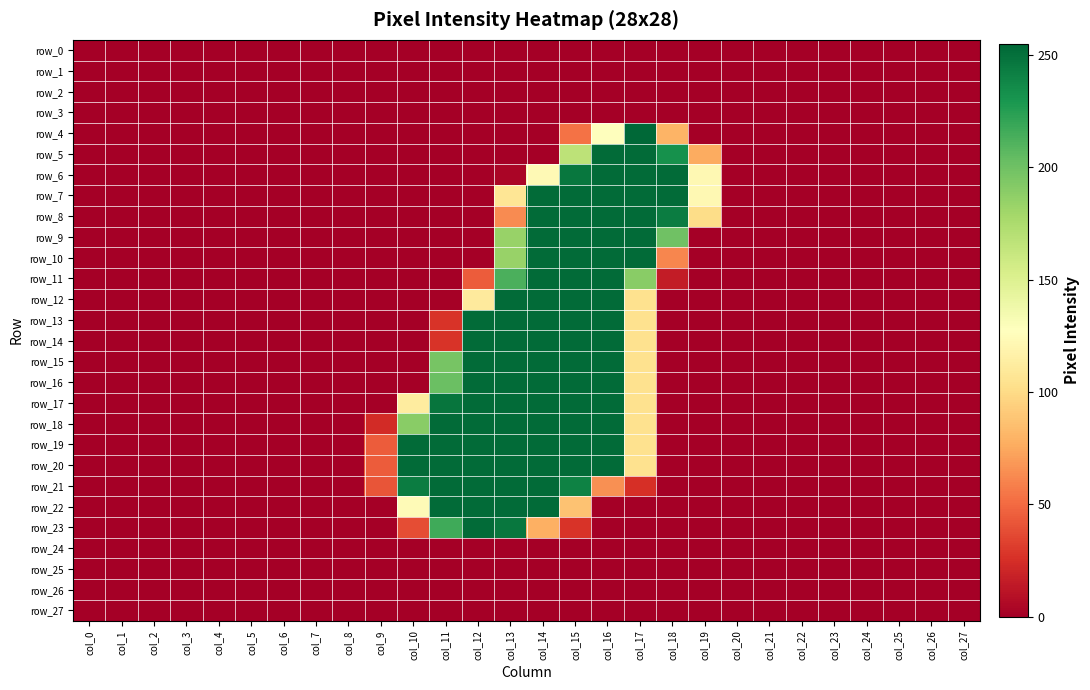

Reading right to left, what are all the values shown in this chart?

row_0: 0	0	0	0	0	0	0	0	0	0	0	0	0	0	0	0	0	0	0	0	0	0	0	0	0	0	0	0
row_1: 0	0	0	0	0	0	0	0	0	0	0	0	0	0	0	0	0	0	0	0	0	0	0	0	0	0	0	0
row_2: 0	0	0	0	0	0	0	0	0	0	0	0	0	0	0	0	0	0	0	0	0	0	0	0	0	0	0	0
row_3: 0	0	0	0	0	0	0	0	0	0	0	0	0	0	0	0	0	0	0	0	0	0	0	0	0	0	0	0
row_4: 0	0	0	0	0	0	0	0	0	80	255	128	53	0	0	0	0	0	0	0	0	0	0	0	0	0	0	0
row_5: 0	0	0	0	0	0	0	0	76	233	253	253	167	0	0	0	0	0	0	0	0	0	0	0	0	0	0	0
row_6: 0	0	0	0	0	0	0	0	122	253	253	253	247	123	3	0	0	0	0	0	0	0	0	0	0	0	0	0
row_7: 0	0	0	0	0	0	0	0	122	253	253	253	253	253	107	0	0	0	0	0	0	0	0	0	0	0	0	0
row_8: 0	0	0	0	0	0	0	0	101	244	253	253	253	253	63	0	0	0	0	0	0	0	0	0	0	0	0	0
row_9: 0	0	0	0	0	0	0	0	0	200	253	253	253	253	184	0	0	0	0	0	0	0	0	0	0	0	0	0
row_10: 0	0	0	0	0	0	0	0	0	61	253	253	253	253	184	0	0	0	0	0	0	0	0	0	0	0	0	0
row_11: 0	0	0	0	0	0	0	0	0	15	190	253	253	253	213	44	0	0	0	0	0	0	0	0	0	0	0	0
row_12: 0	0	0	0	0	0	0	0	0	0	104	253	253	253	253	111	1	0	0	0	0	0	0	0	0	0	0	0
row_13: 0	0	0	0	0	0	0	0	0	0	104	253	253	253	253	253	27	0	0	0	0	0	0	0	0	0	0	0
row_14: 0	0	0	0	0	0	0	0	0	0	104	253	253	253	253	253	27	0	0	0	0	0	0	0	0	0	0	0
row_15: 0	0	0	0	0	0	0	0	0	0	104	253	253	253	253	253	197	0	0	0	0	0	0	0	0	0	0	0
row_16: 0	0	0	0	0	0	0	0	0	0	104	253	253	253	253	253	202	0	0	0	0	0	0	0	0	0	0	0
row_17: 0	0	0	0	0	0	0	0	0	0	104	253	253	253	253	253	248	112	0	0	0	0	0	0	0	0	0	0
row_18: 0	0	0	0	0	0	0	0	0	0	104	253	253	253	253	253	253	190	23	0	0	0	0	0	0	0	0	0
row_19: 0	0	0	0	0	0	0	0	0	0	104	253	253	253	253	253	253	253	44	0	0	0	0	0	0	0	0	0
row_20: 0	0	0	0	0	0	0	0	0	0	104	253	253	253	253	253	253	253	44	0	0	0	0	0	0	0	0	0
row_21: 0	0	0	0	0	0	0	0	0	0	25	65	241	253	253	253	253	244	41	0	0	0	0	0	0	0	0	0
row_22: 0	0	0	0	0	0	0	0	0	0	0	0	87	253	253	253	253	124	0	0	0	0	0	0	0	0	0	0
row_23: 0	0	0	0	0	0	0	0	0	0	0	0	27	78	247	253	217	38	0	0	0	0	0	0	0	0	0	0
row_24: 0	0	0	0	0	0	0	0	0	0	0	0	0	0	0	0	0	0	0	0	0	0	0	0	0	0	0	0
row_25: 0	0	0	0	0	0	0	0	0	0	0	0	0	0	0	0	0	0	0	0	0	0	0	0	0	0	0	0
row_26: 0	0	0	0	0	0	0	0	0	0	0	0	0	0	0	0	0	0	0	0	0	0	0	0	0	0	0	0
row_27: 0	0	0	0	0	0	0	0	0	0	0	0	0	0	0	0	0	0	0	0	0	0	0	0	0	0	0	0